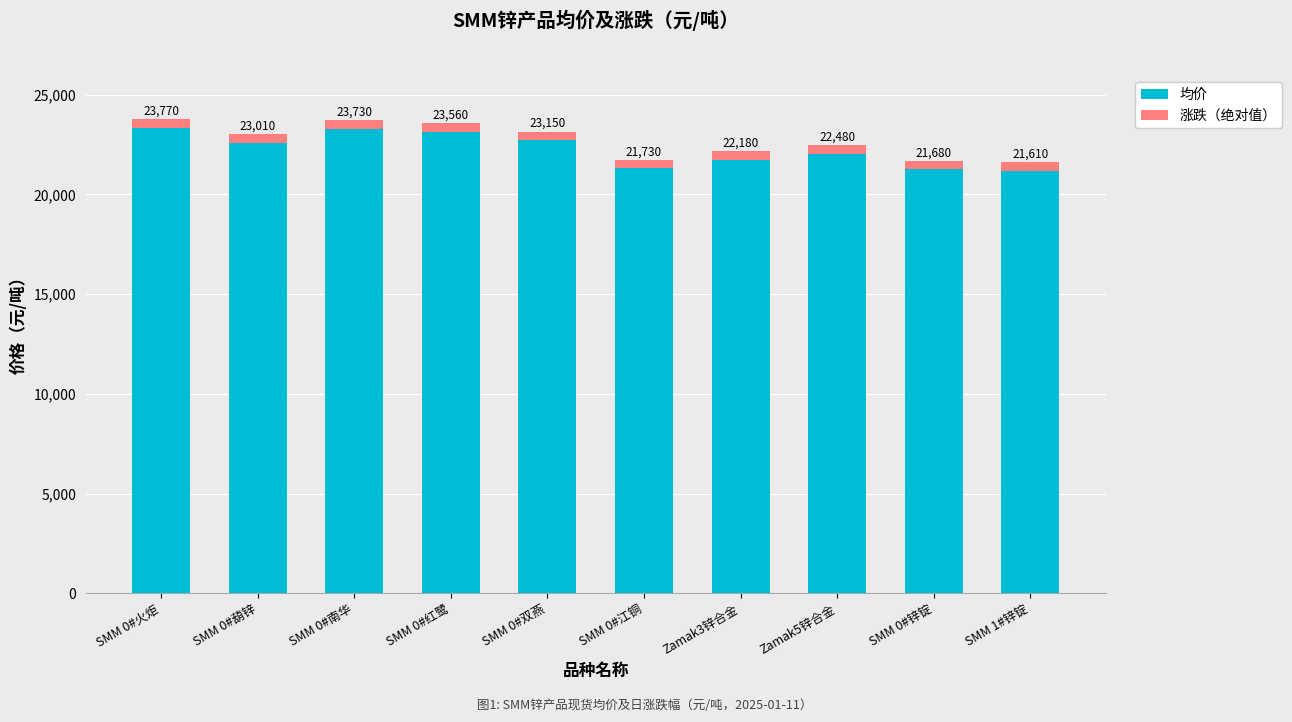

What is the label of the 7th bar from the right?

SMM 0#红鹭